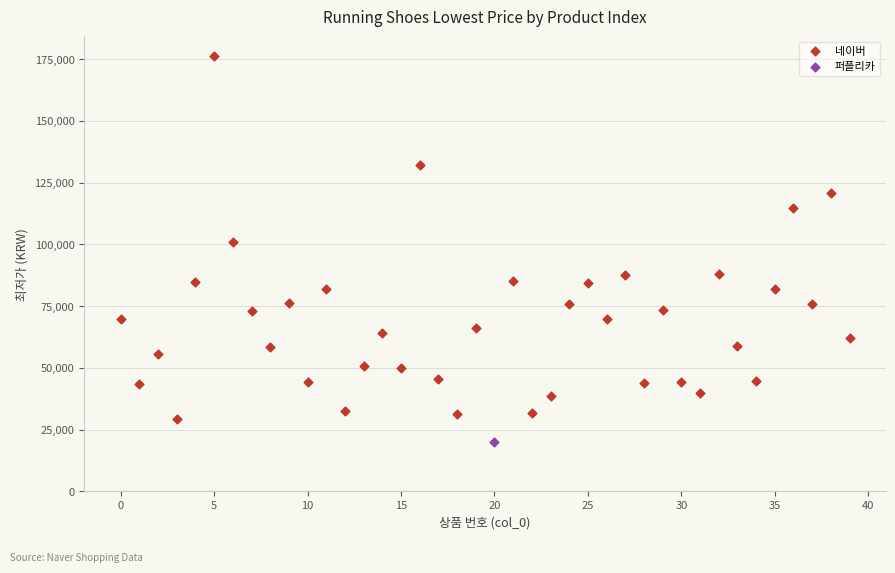

What are all the series names shown in the legend?

네이버, 퍼플리카